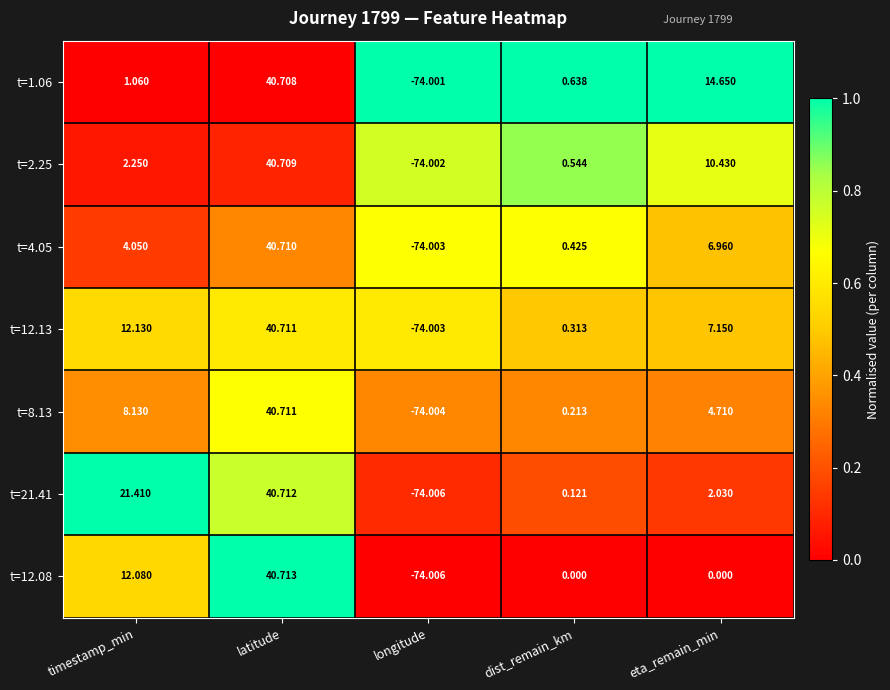

Rank the categories by t=21.41 value from highest to lowest.

latitude, timestamp_min, eta_remain_min, dist_remain_km, longitude